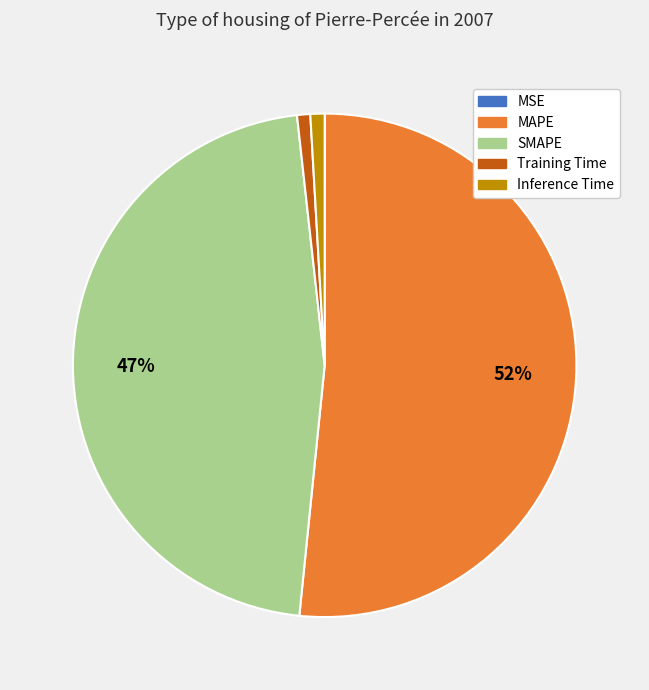

Do Training Time and SMAPE together represent more than half of the pie?

No